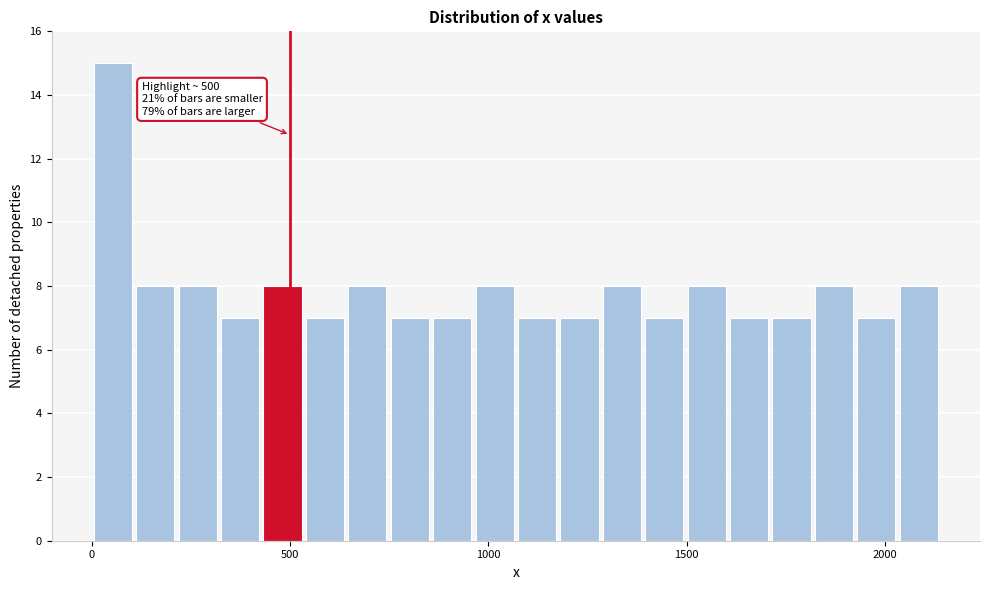

Around what value on the x-axis is the tallest bar? Give the approximate position of its centre, as read against the axis.

50